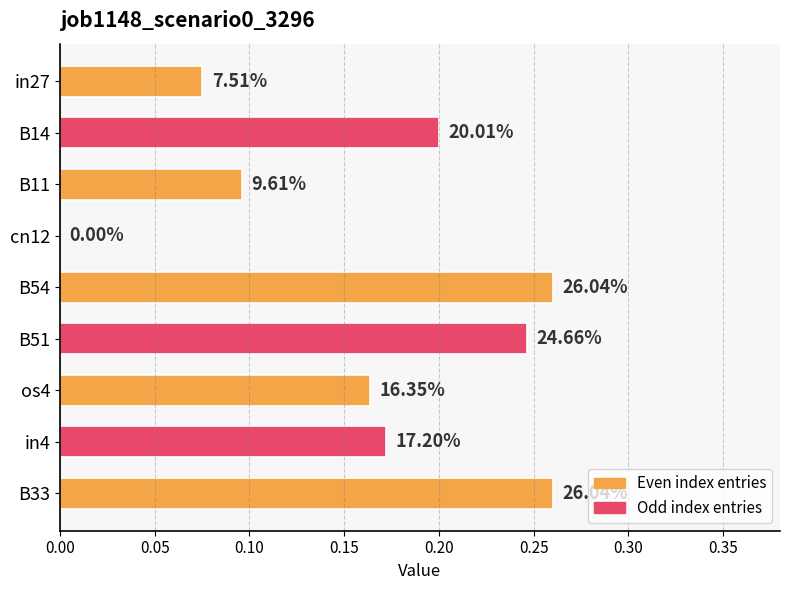

The value at B33 is 0.3. True or false?

True